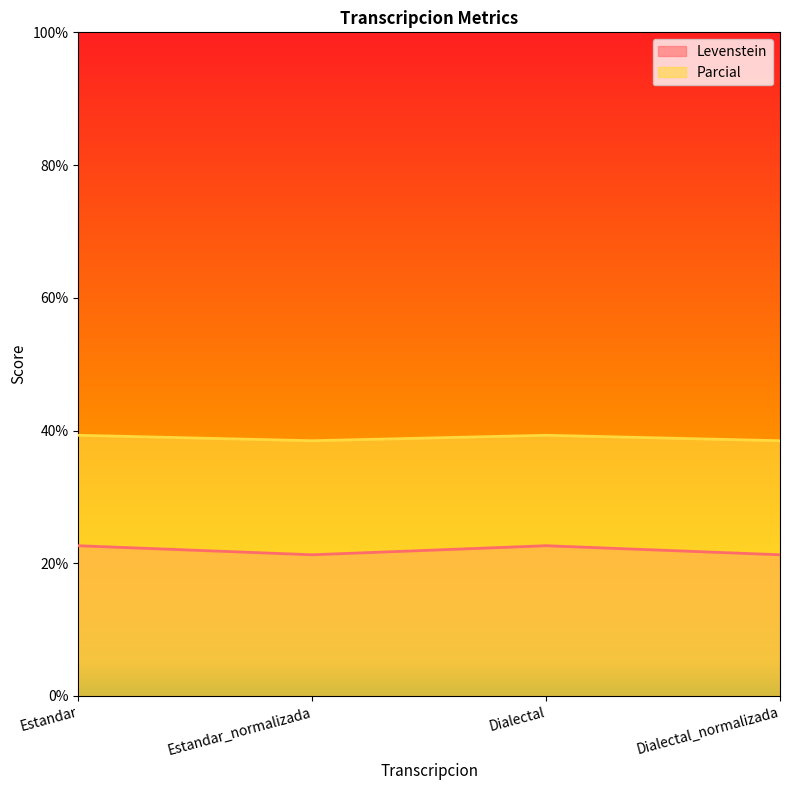

Is it true that Levenstein equals 15.4 at Estandar_normalizada?

False